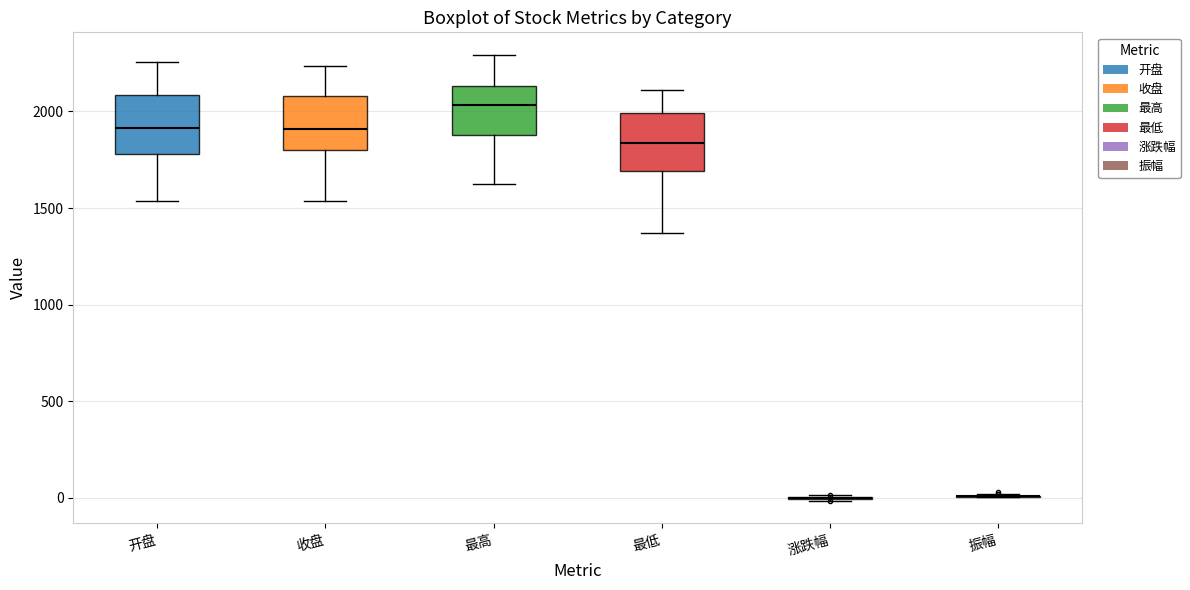

Reading left to right, transcribe this box plot: for each box, give where its median line is, the range the box spans, and where its two whiskers end, as read against the y-axis. The values are not printed on the chart, so give them approximately, as read against the axis.

开盘: median 1900, box 1800 to 2100, whiskers 1550 to 2250
收盘: median 1900, box 1800 to 2100, whiskers 1550 to 2250
最高: median 2050, box 1900 to 2150, whiskers 1650 to 2300
最低: median 1850, box 1700 to 2000, whiskers 1350 to 2100
涨跌幅: box collapsed to a line at 0, whiskers 0 to 0
振幅: box collapsed to a line at 0, whiskers 0 to 0